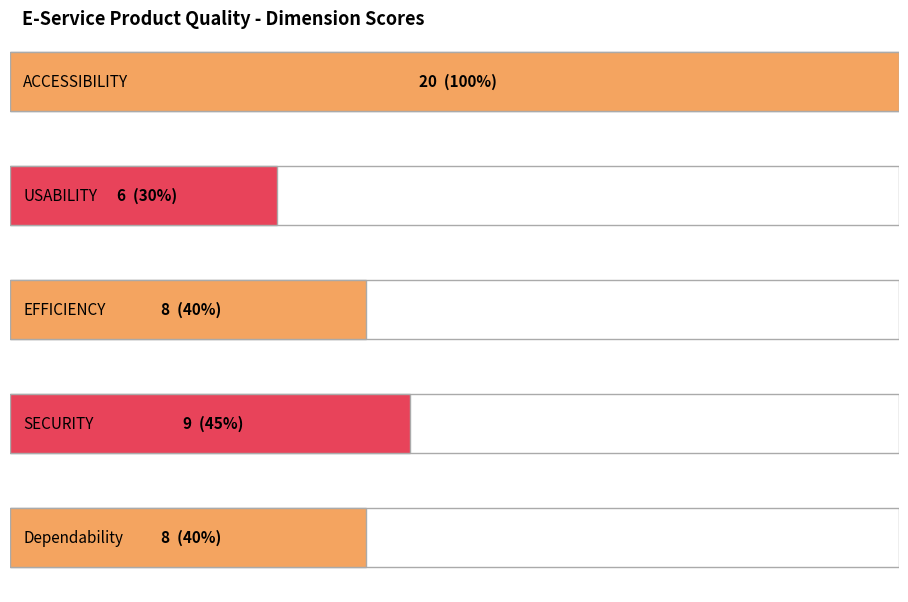

Does the chart contain stacked bars?

No